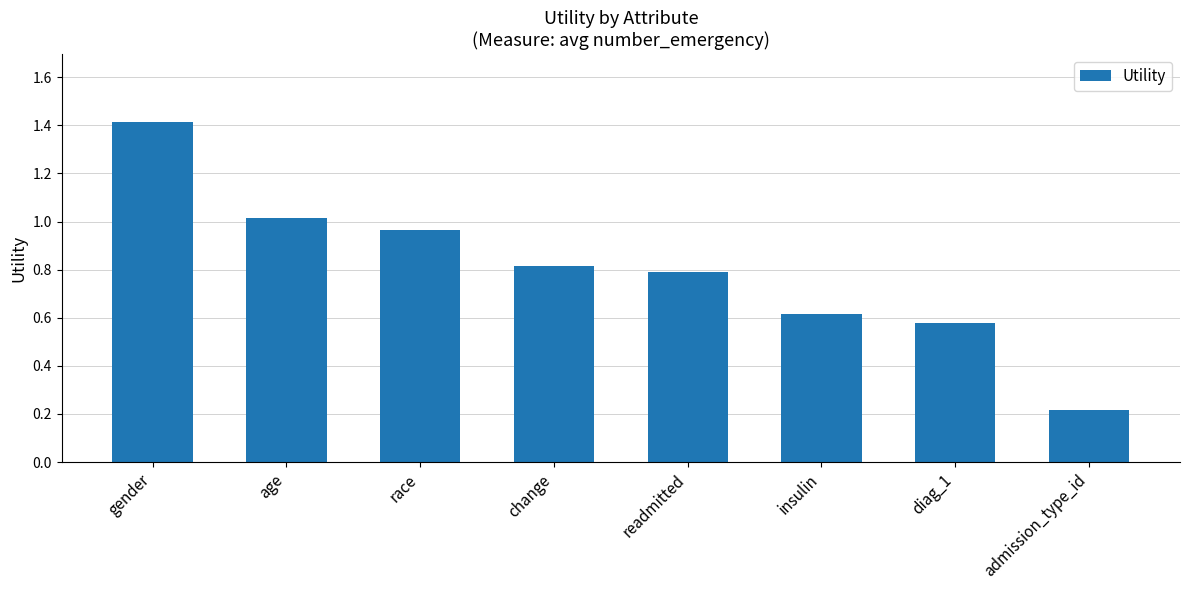

What is the average value?

0.8